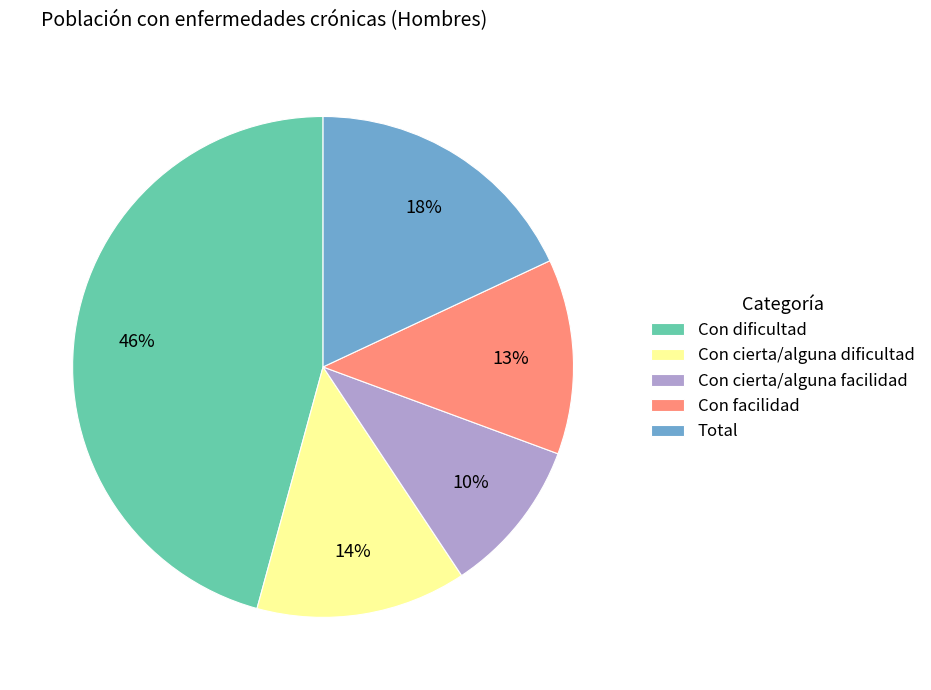

Is the sum of Con cierta/alguna facilidad and Con facilidad greater than half?

No